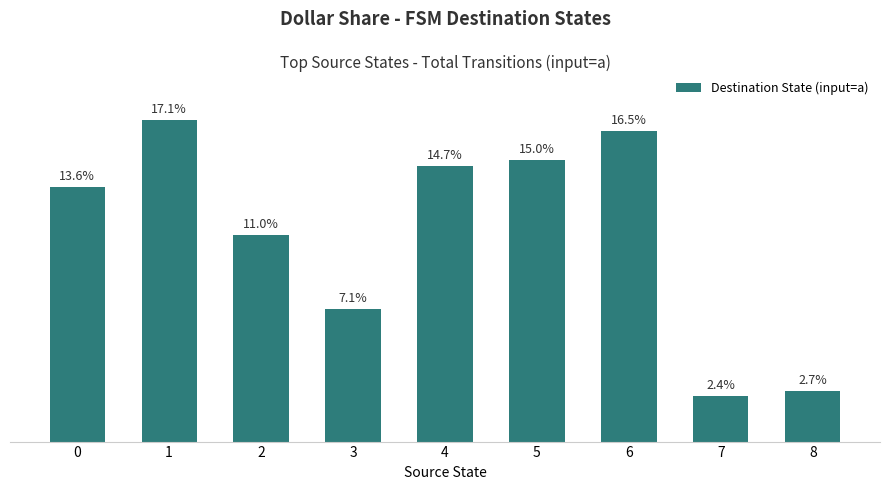

At which category does the chart reach its peak across all series?

1